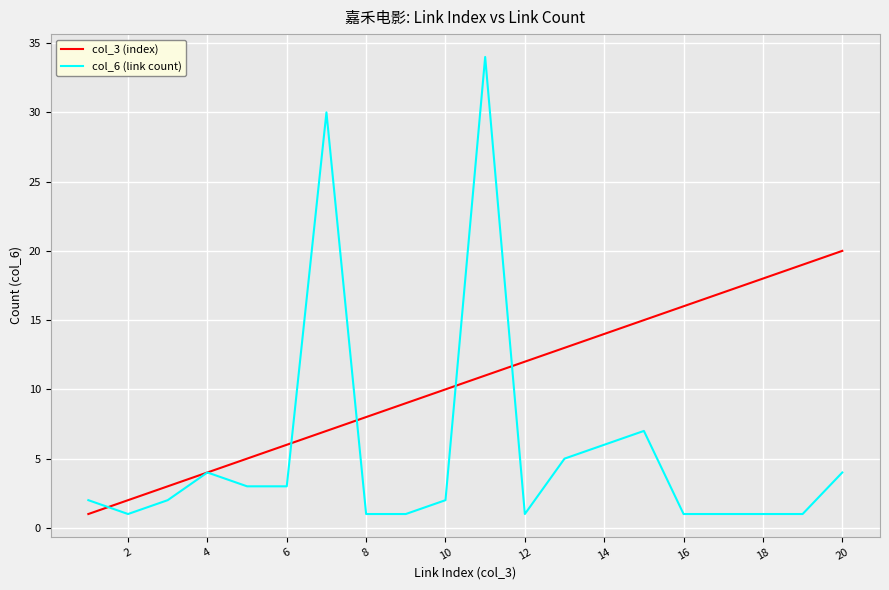

Reading left to right, what are all the values shown in this chart?

col_3 (index): 1	2	3	4	5	6	7	8	9	10	11	12	13	14	15	16	17	18	19	20
col_6 (link count): 2	1	2	4	3	3	30	1	1	2	34	1	5	6	7	1	1	1	1	4